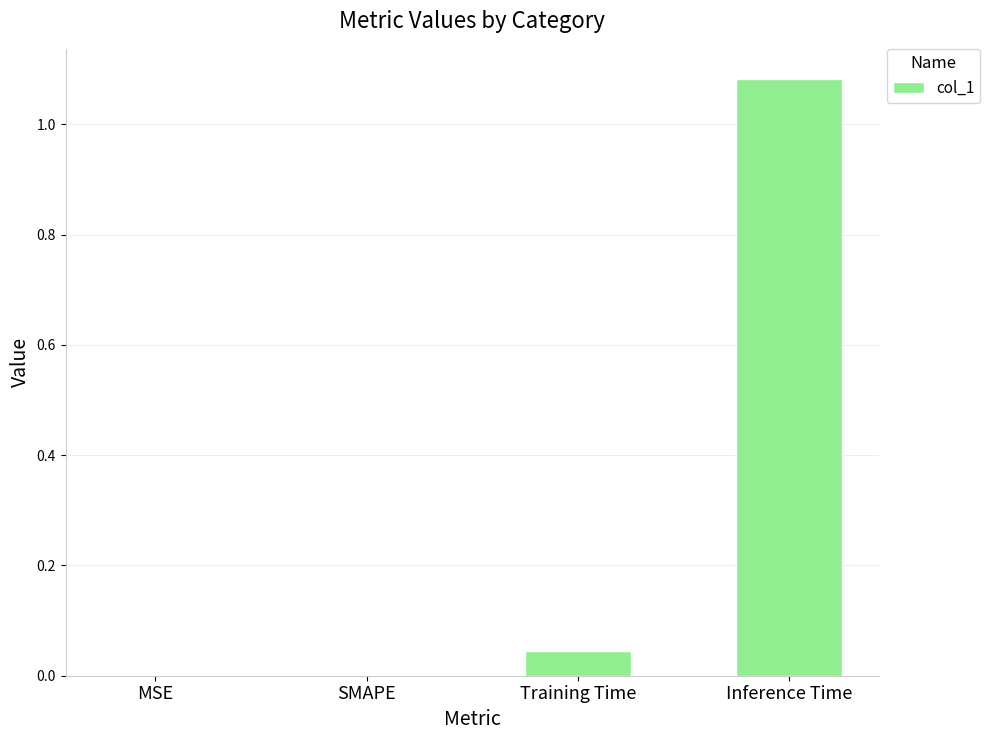

True or false: the data shows 0.0 at SMAPE.

True